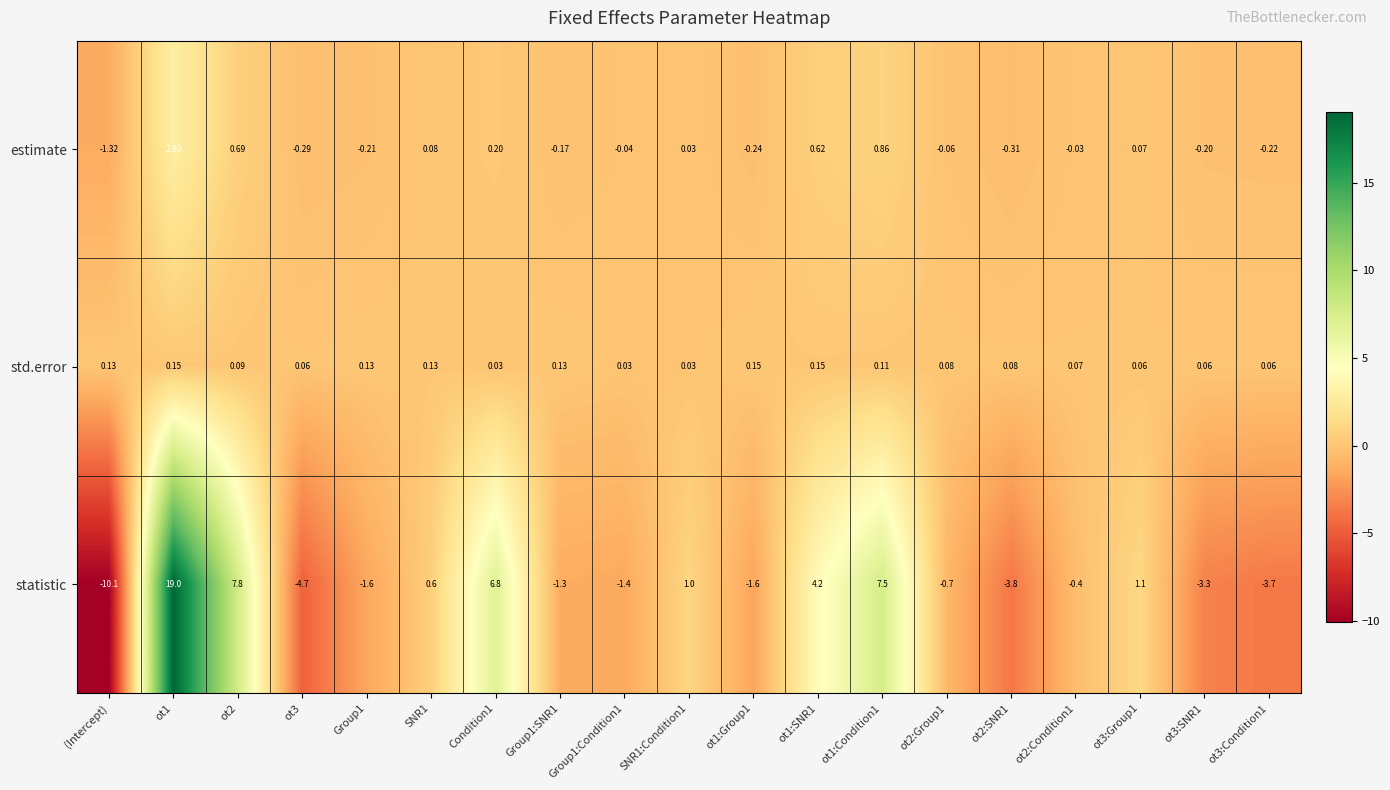

At ot3:Condition1, list the series in order from smallest to largest.

statistic, estimate, std.error